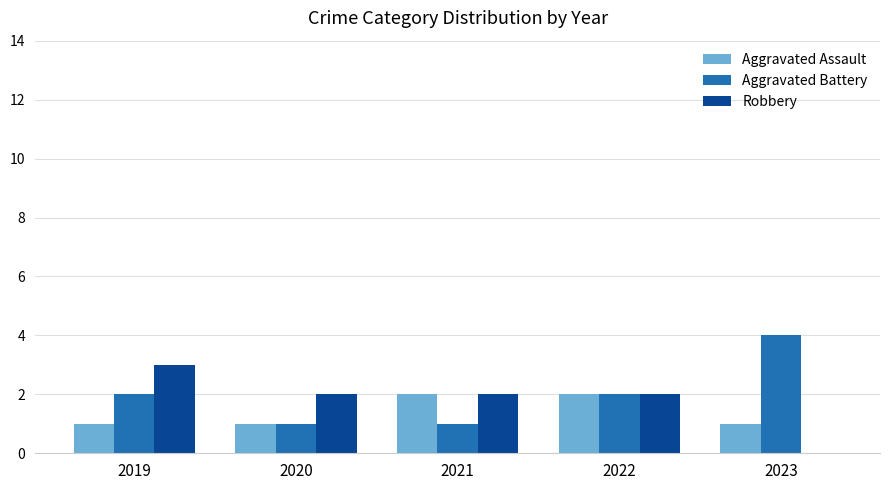

How many categories are shown in the chart?

5